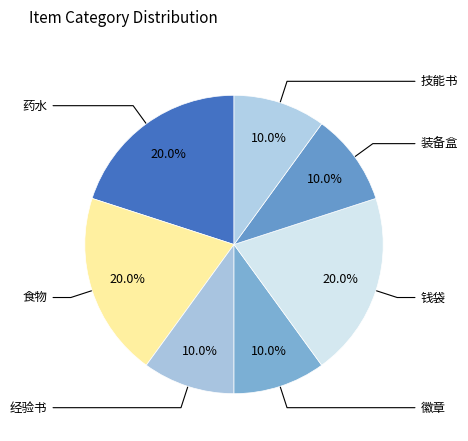

Count the number of slices in the pie.

7